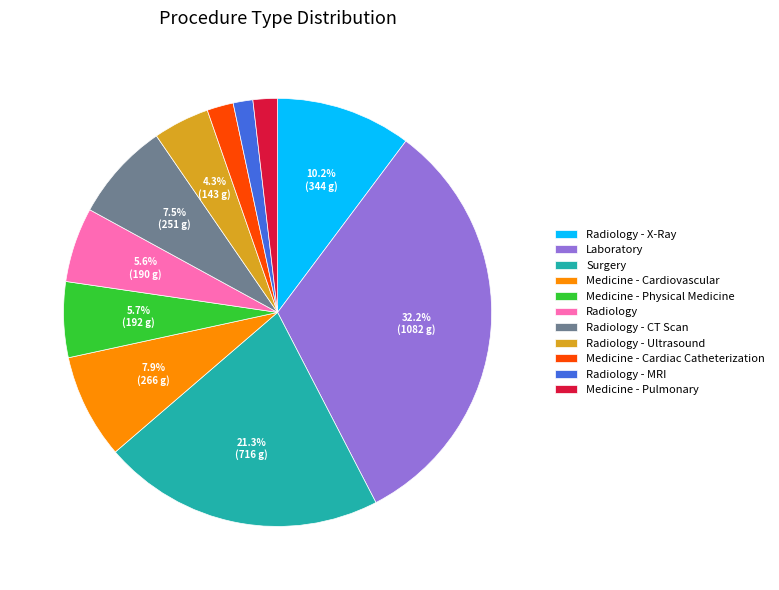

Approximately how many times larger is the value at Laboratory compared to Medicine - Physical Medicine?

5.6